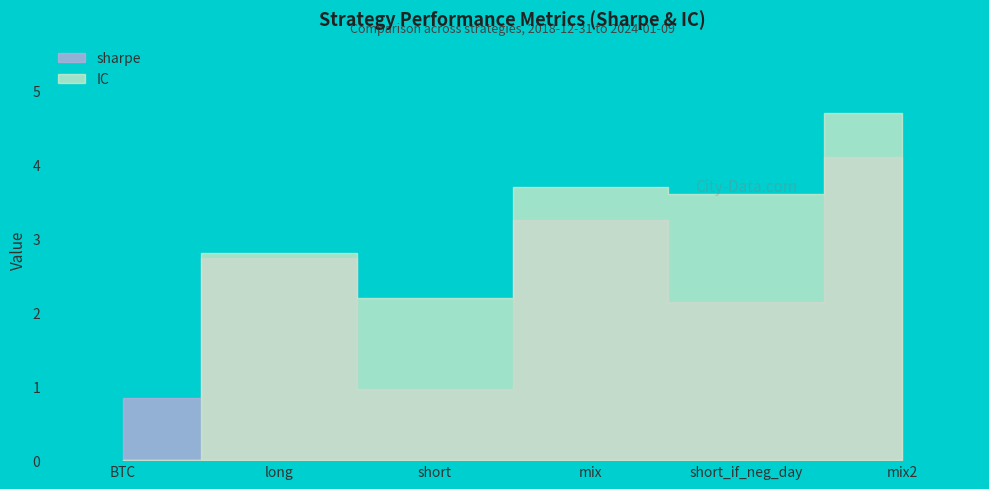

How many lines are shown in the chart?

2